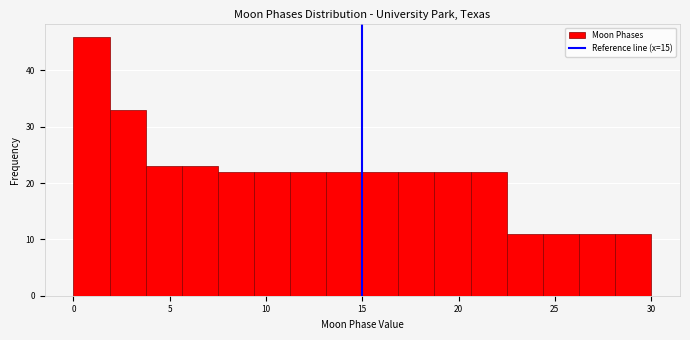

Read against the x-axis, roughly where is the centre of the tallest bar?

1.0